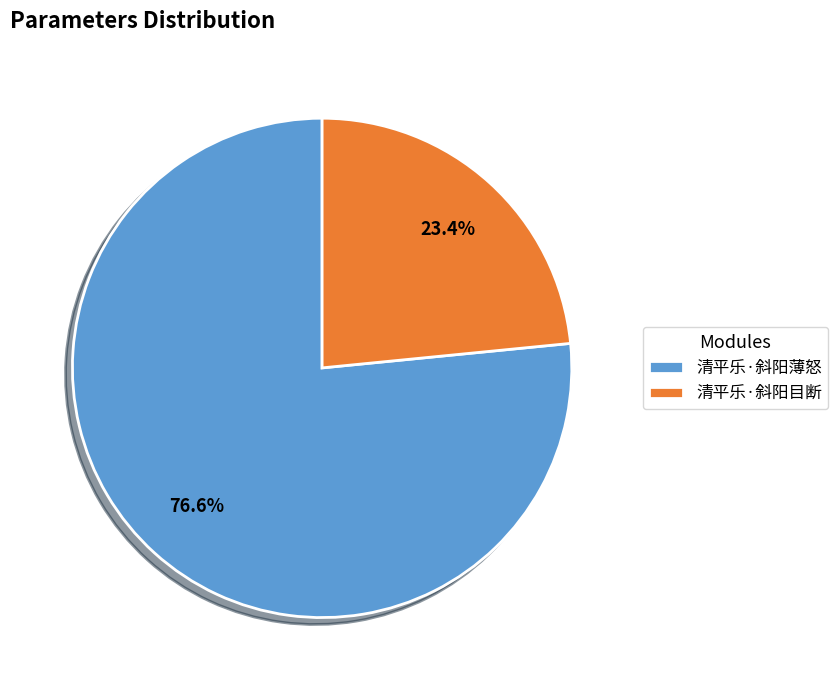

Count the number of slices in the pie.

2